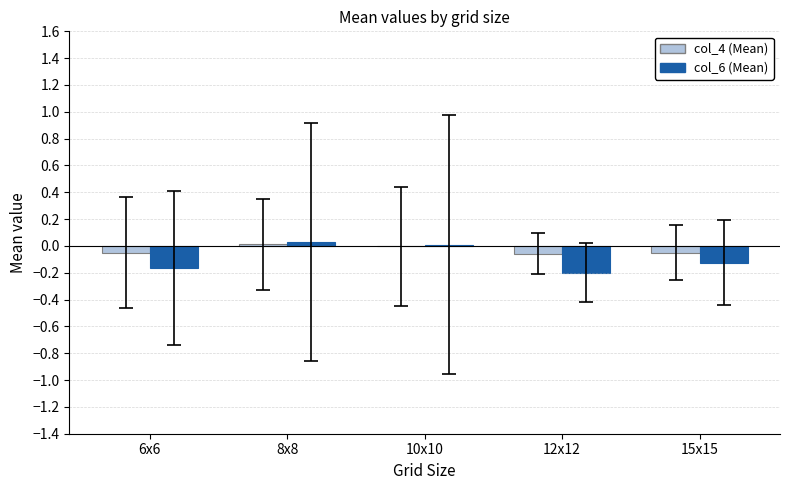

Reading right to left, what are all the values shown in this chart?

col_4 (Mean): -0.1	-0.1	-0.0	0.0	-0.0
col_6 (Mean): -0.1	-0.2	0.0	0.0	-0.2